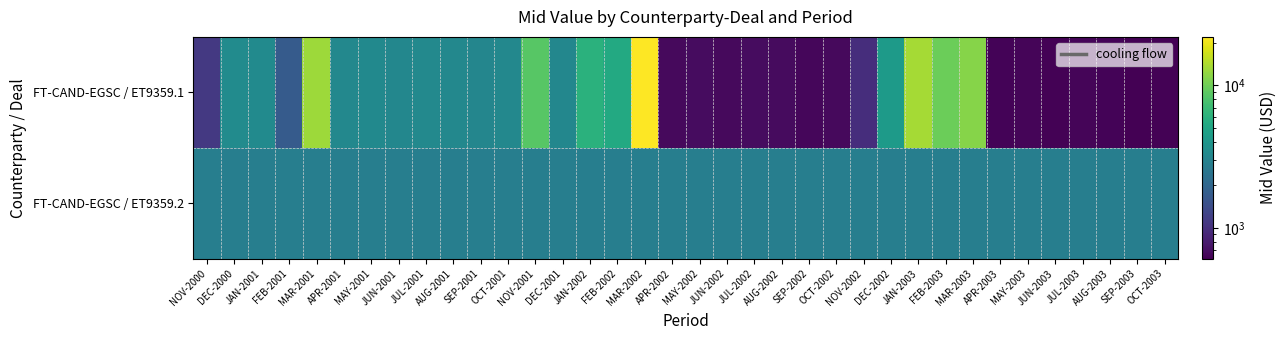

Reading left to right, what are all the values shown in this chart?

FT-CAND-EGSC / ET9359.1: NOV-2000=1107.3	DEC-2000=3413.7	JAN-2001=3394.1	FEB-2001=1693.2	MAR-2001=13053.2	APR-2001=3229.3	MAY-2001=3318.2	JUN-2001=3192.6	JUL-2001=3280.5	AUG-2001=3261.4	SEP-2001=3137.9	OCT-2001=3224.3	NOV-2001=8617.1	DEC-2001=3187.6	JAN-2002=5985.9	FEB-2002=5375.1	MAR-2002=21937.1	APR-2002=670.0	MAY-2002=688.5	JUN-2002=662.4	JUL-2002=680.6	AUG-2002=676.7	SEP-2002=651.1	OCT-2002=669.0	NOV-2002=965.5	DEC-2002=4298.9	JAN-2003=13479.2	FEB-2003=9741.9	MAR-2003=11378.9	APR-2003=625.6	MAY-2003=642.8	JUN-2003=618.4	JUL-2003=635.5	AUG-2003=631.8	SEP-2003=607.8	OCT-2003=624.6
FT-CAND-EGSC / ET9359.2: NOV-2000=2813.2	DEC-2000=2813.2	JAN-2001=2813.2	FEB-2001=2813.2	MAR-2001=2813.2	APR-2001=2813.2	MAY-2001=2813.2	JUN-2001=2813.2	JUL-2001=2813.2	AUG-2001=2813.2	SEP-2001=2813.2	OCT-2001=2813.2	NOV-2001=2813.2	DEC-2001=2813.2	JAN-2002=2813.2	FEB-2002=2813.2	MAR-2002=2813.2	APR-2002=2813.2	MAY-2002=2813.2	JUN-2002=2813.2	JUL-2002=2813.2	AUG-2002=2813.2	SEP-2002=2813.2	OCT-2002=2813.2	NOV-2002=2813.2	DEC-2002=2813.2	JAN-2003=2813.2	FEB-2003=2813.2	MAR-2003=2813.2	APR-2003=2813.2	MAY-2003=2813.2	JUN-2003=2813.2	JUL-2003=2813.2	AUG-2003=2813.2	SEP-2003=2813.2	OCT-2003=2813.2